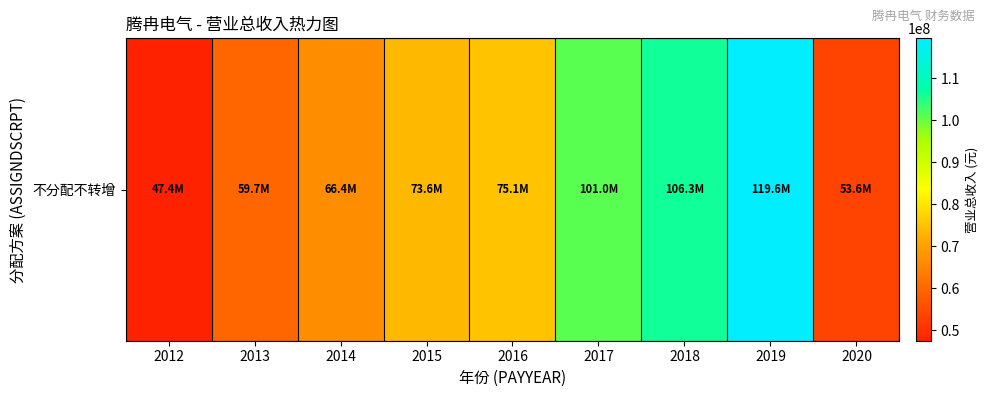

What is the change in value from 2014 to 2019?

+53212194.9